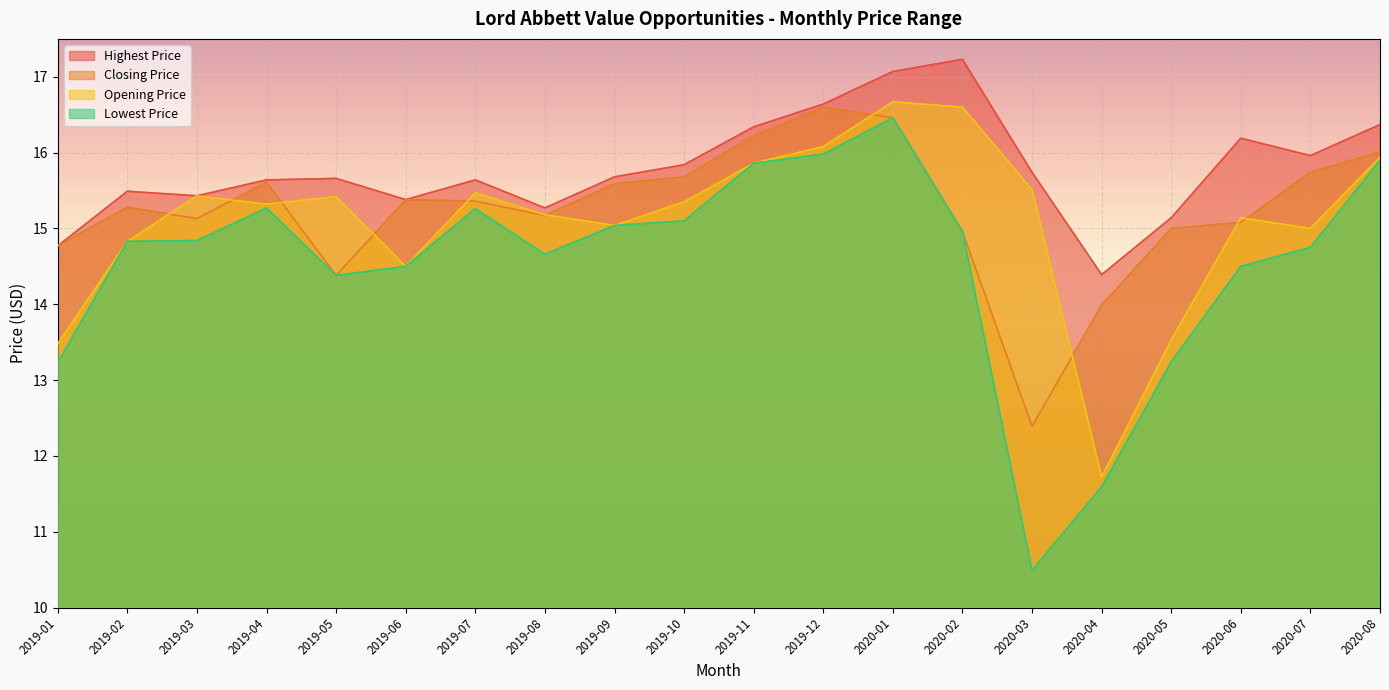

Is the value of Lowest Price at 2020-01 greater than the value of Closing Price at 2019-08?

Yes